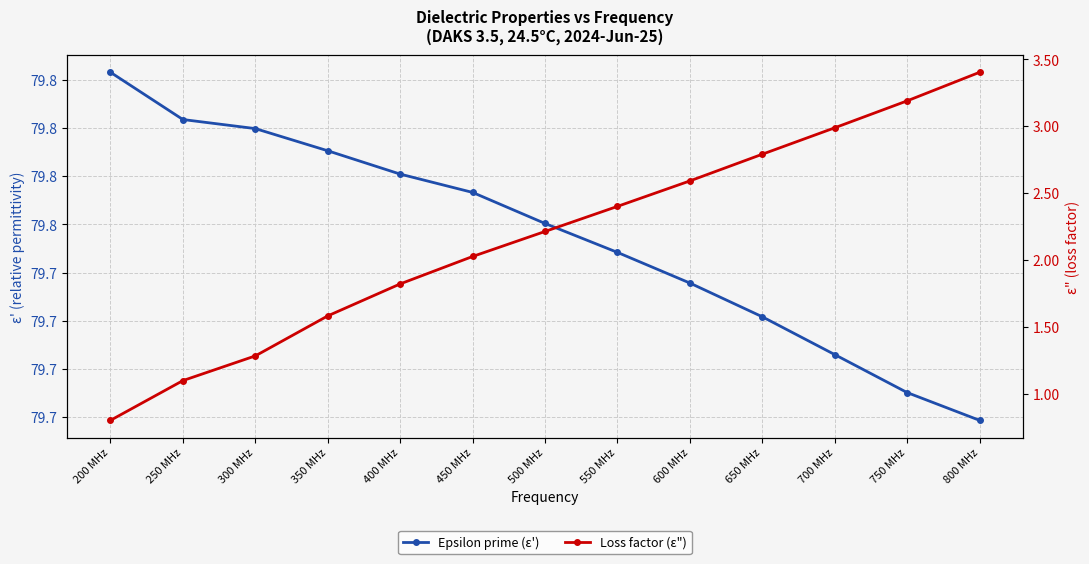

Which series has the largest range (max minus min)?

Loss factor (ε")